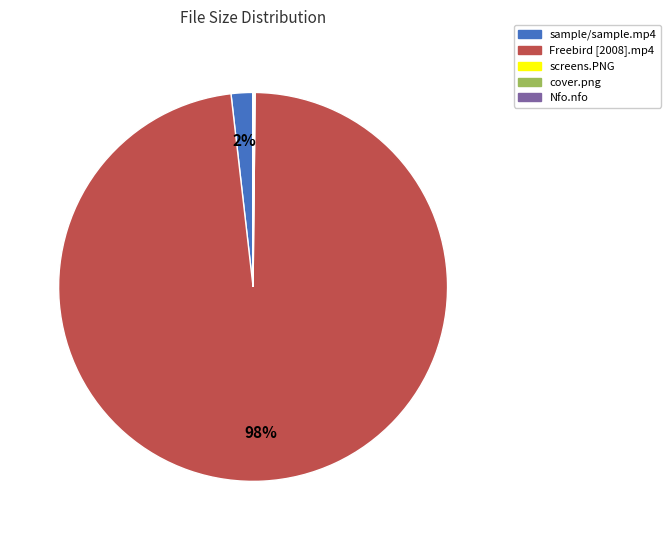

To the nearest percent, what is the average slice percentage?

20%